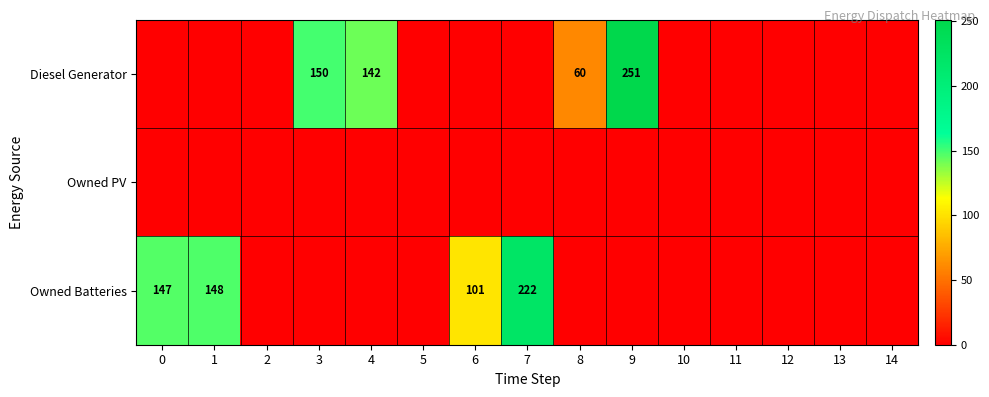

List the labels in order of row_1 value, largest first.

0, 1, 2, 3, 4, 5, 6, 7, 8, 9, 10, 11, 12, 13, 14